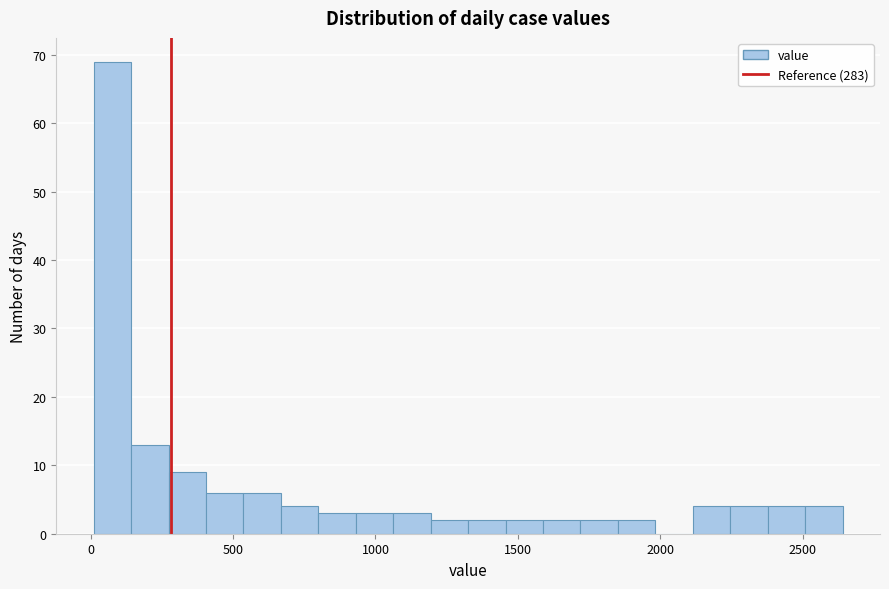

Around what value on the x-axis is the tallest bar? Give the approximate position of its centre, as read against the axis.

100